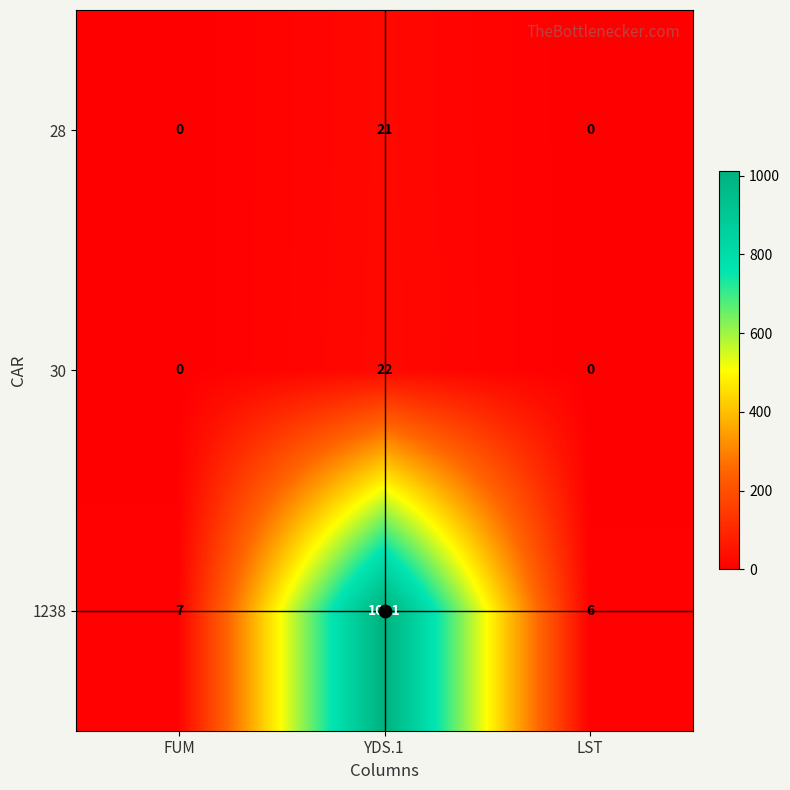

The value of 30 at LST is 11. True or false?

False